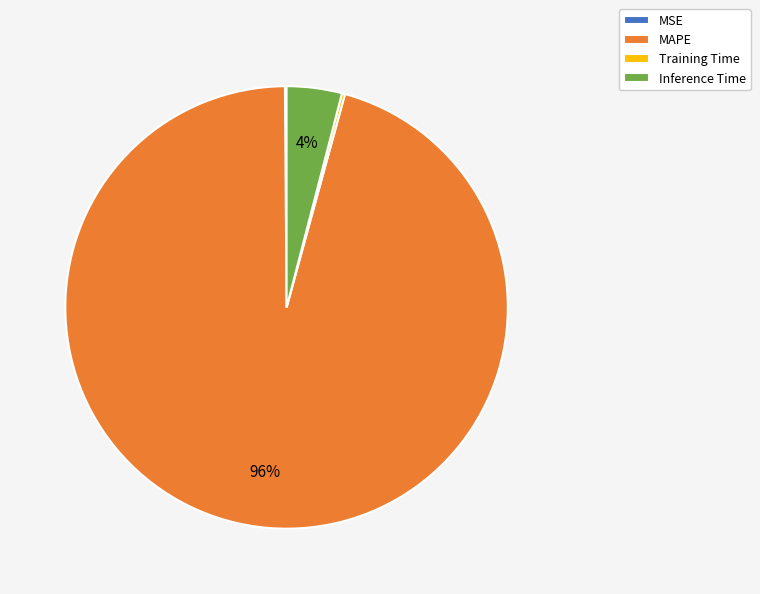

Combined, do Inference Time and MAPE account for over 50%?

Yes